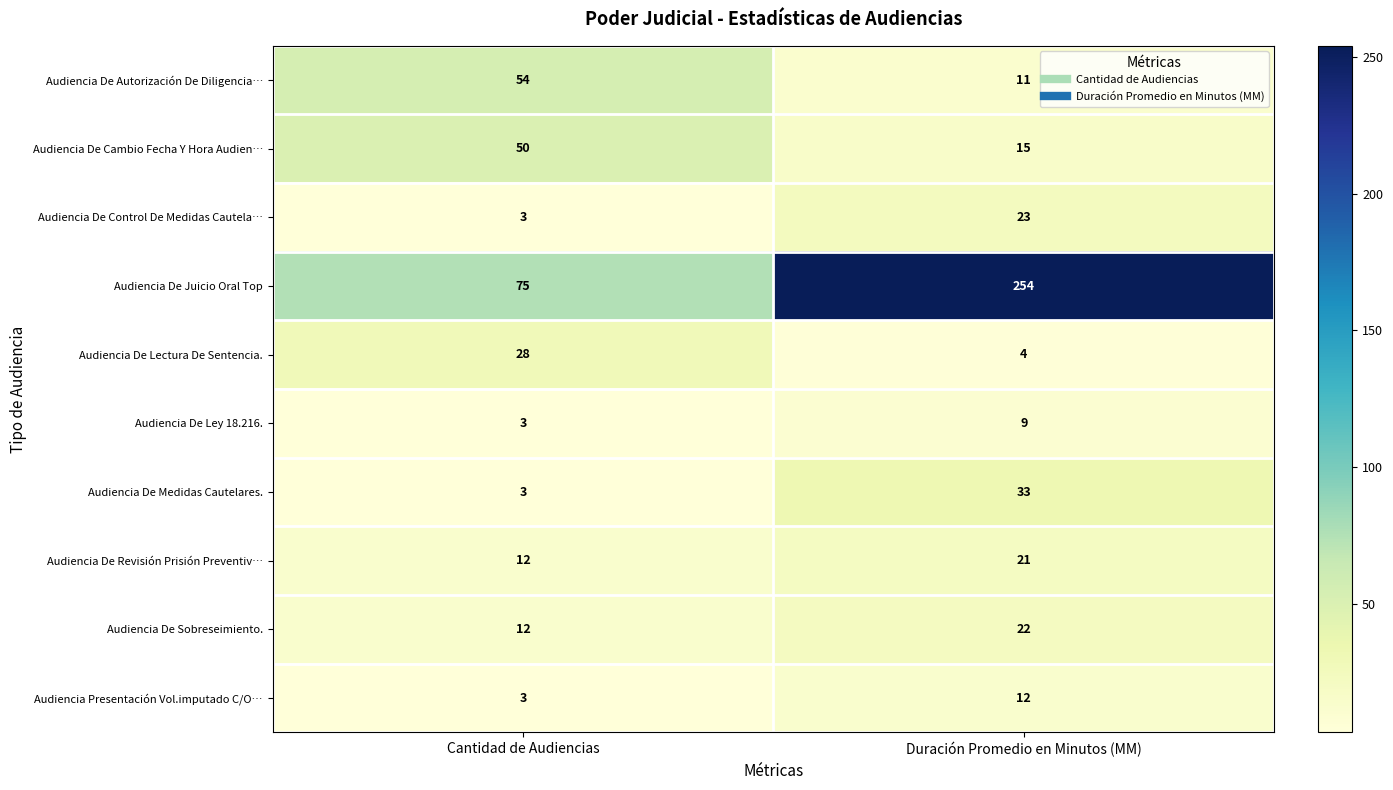

What is the average value of the Audiencia De Sobreseimiento. series?

17